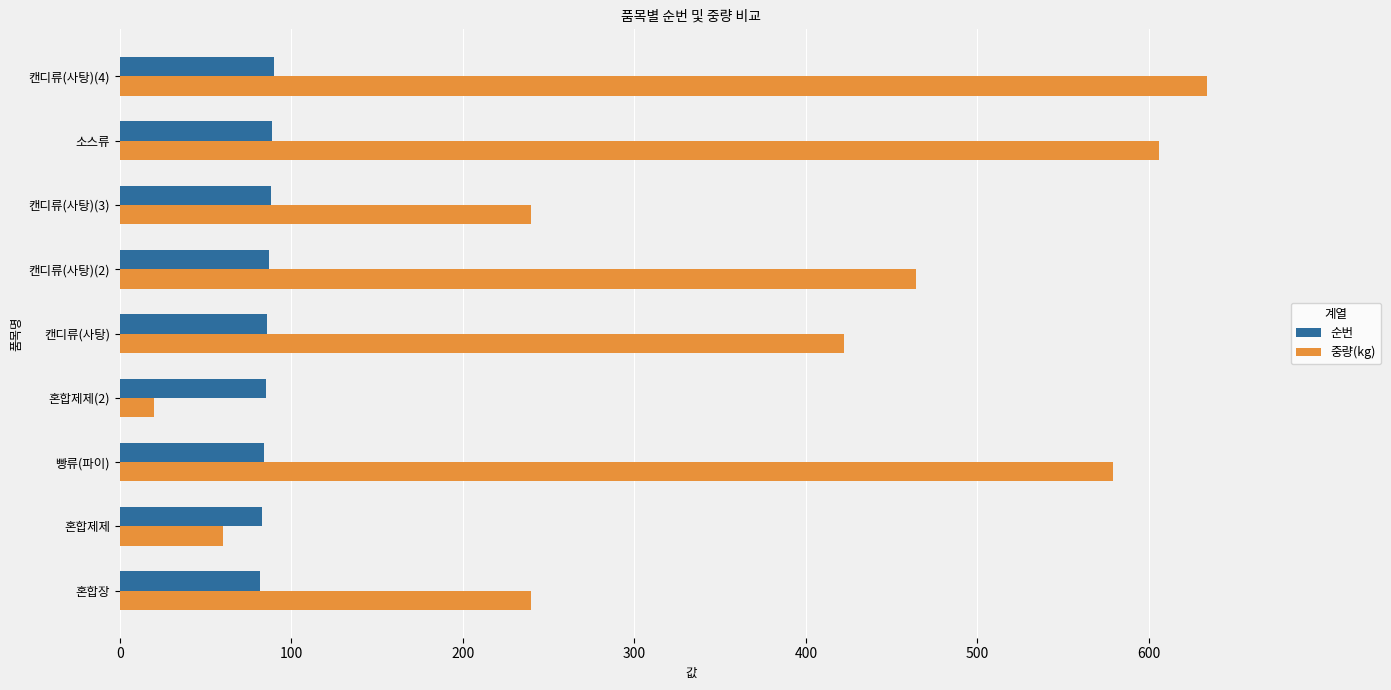

What are all the series names shown in the legend?

순번, 중량(kg)